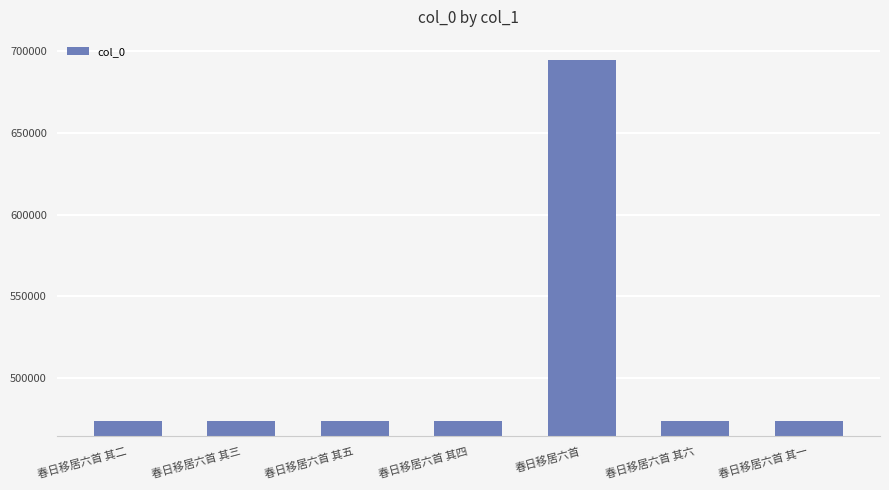

What is the label of the 4th bar from the left?

春日移居六首 其四